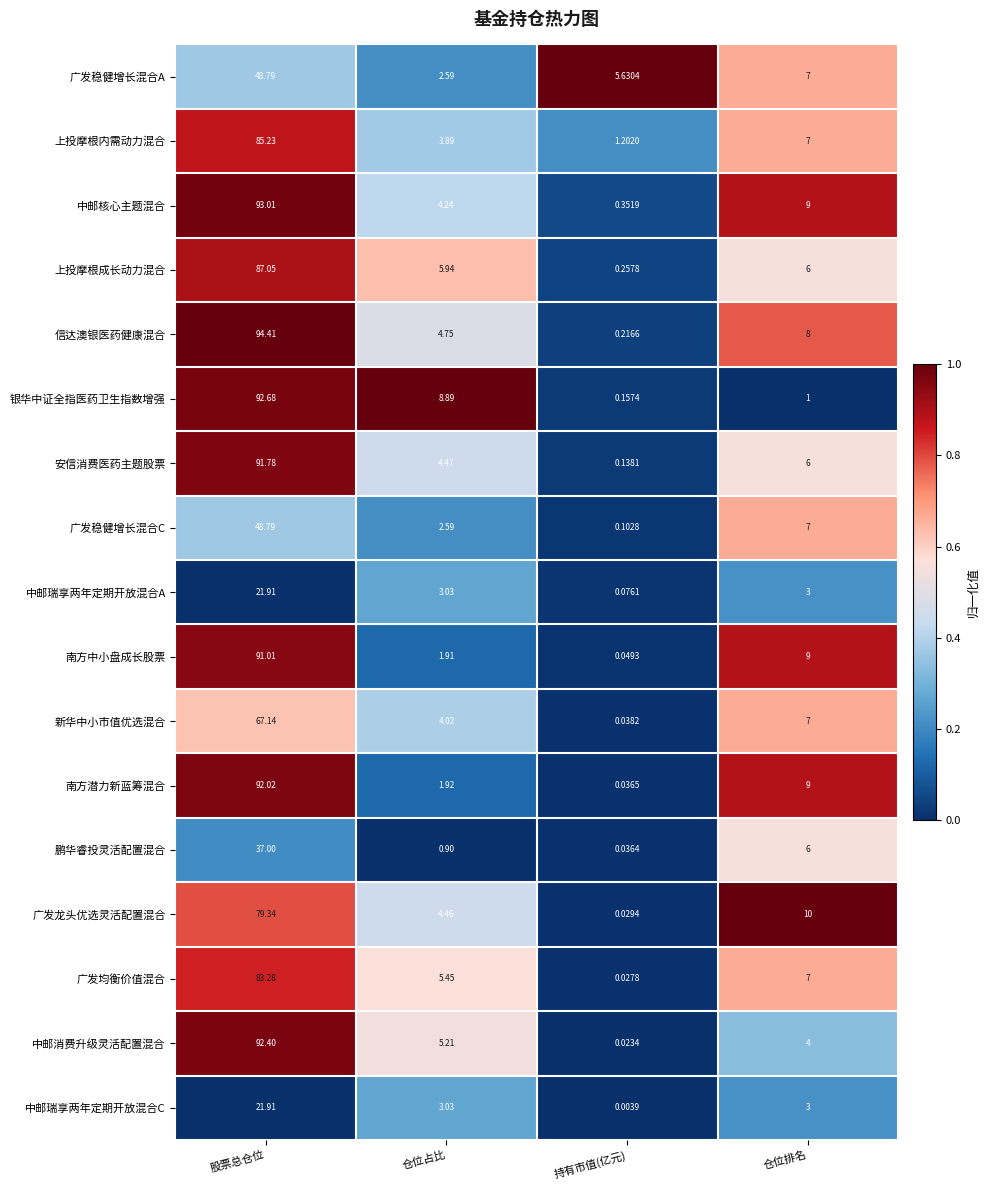

List the labels in order of 广发龙头优选灵活配置混合 value, smallest first.

持有市值(亿元), 仓位占比, 仓位排名, 股票总仓位